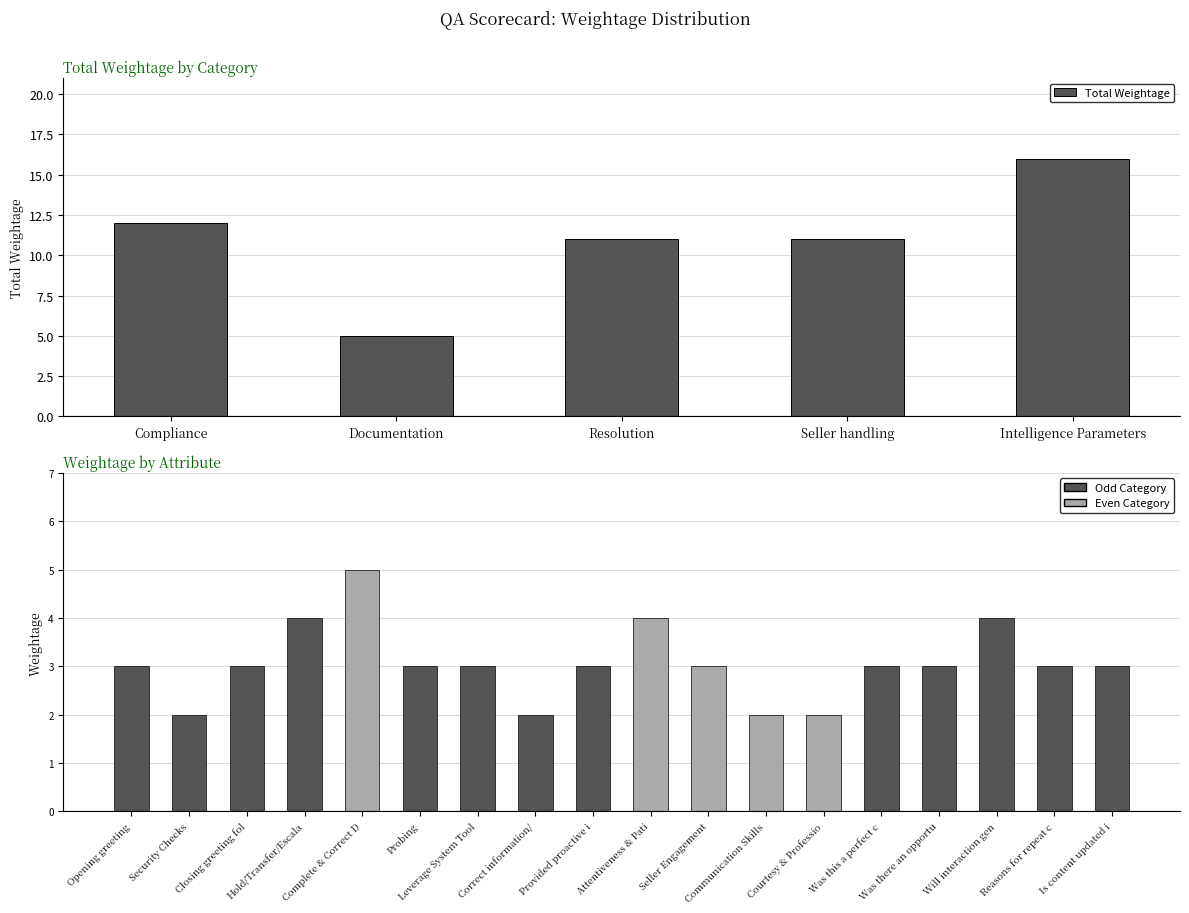

What position from the left is Resolution?

3